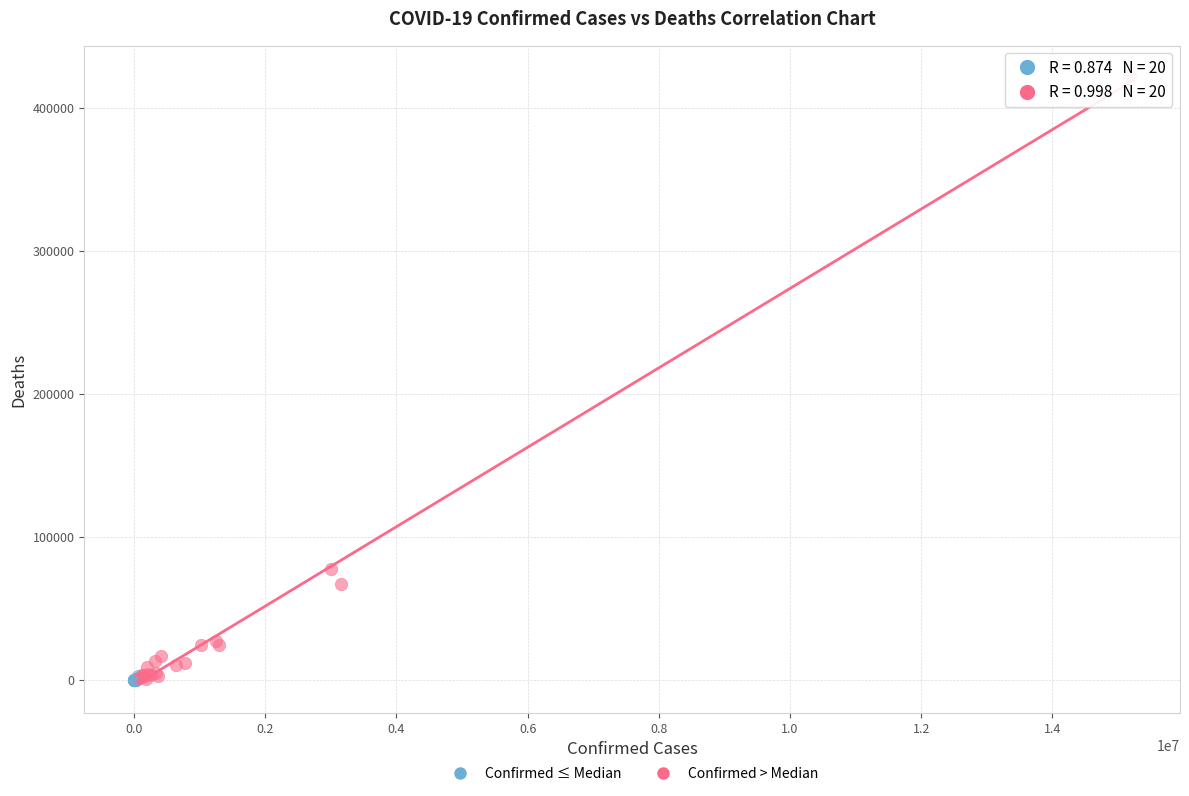

Which series reaches the maximum Y coordinate?

Confirmed > Median